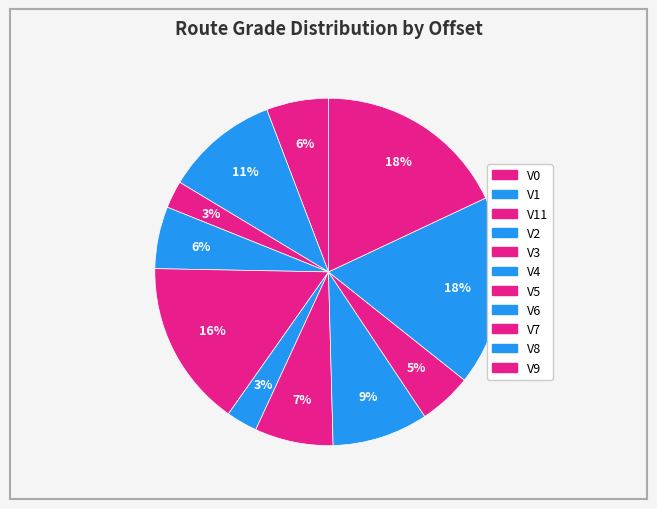

How many segments does this pie chart have?

11